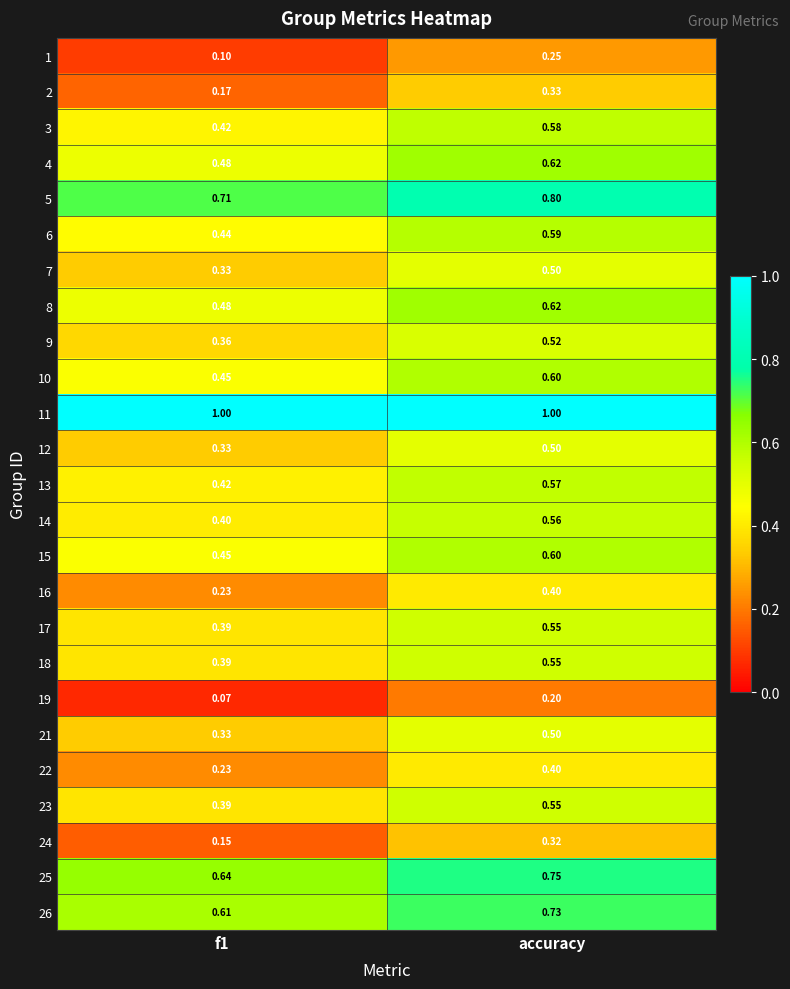

What is the greatest value displayed?

1.0